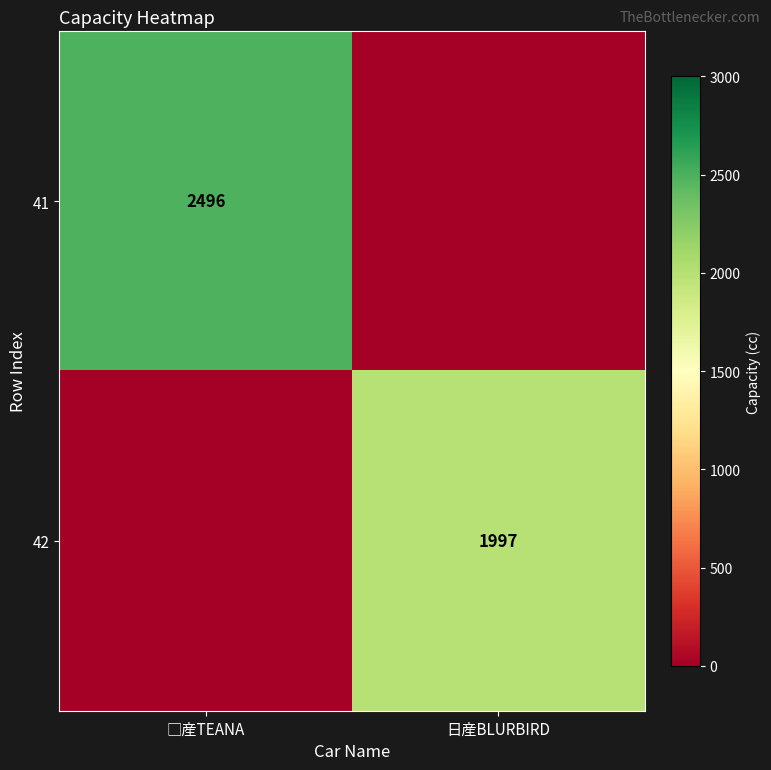

At which category is the sum across all series the highest?

□産TEANA